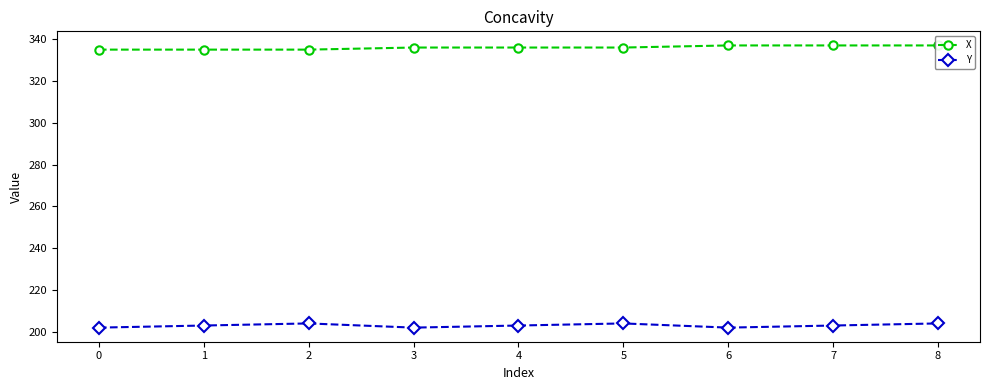

Is it true that Y equals 204 at 8?

True